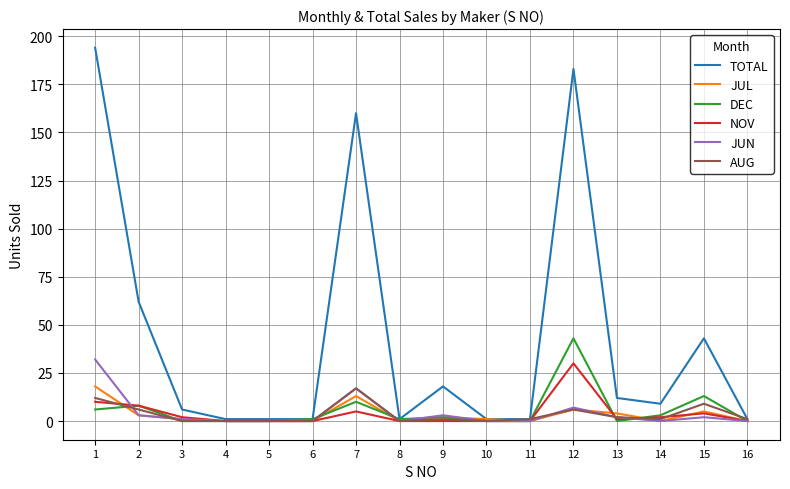

Which series has the largest total across all categories?

TOTAL